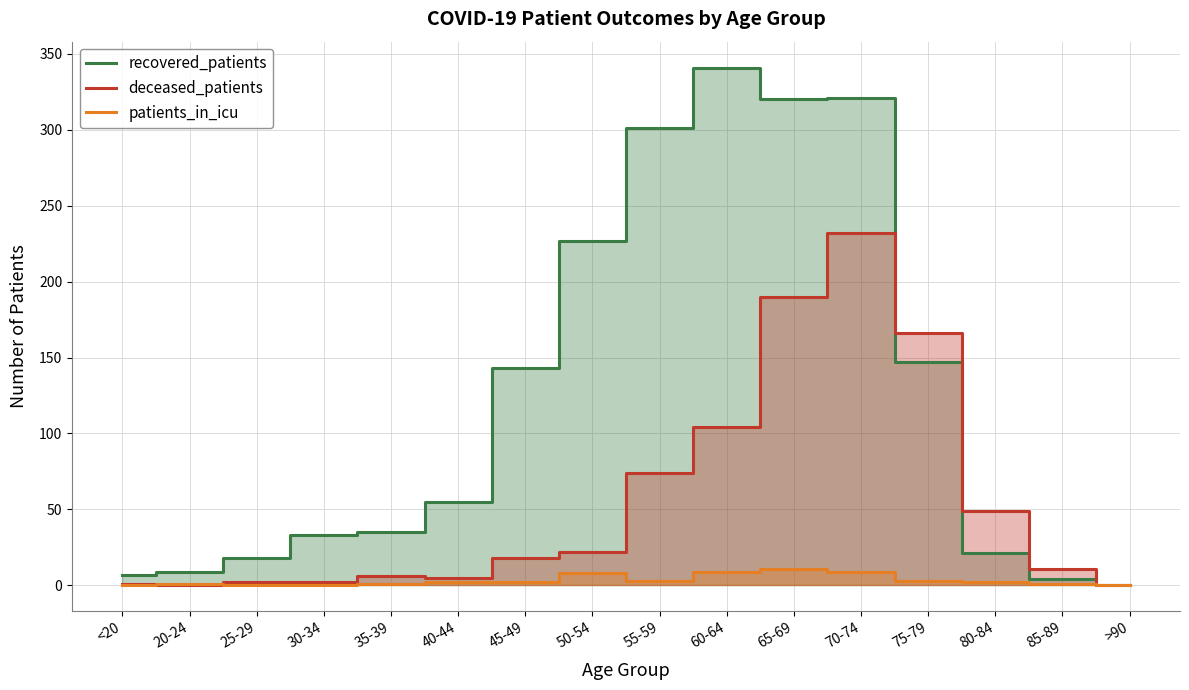

What is the average value of the patients_in_icu series?

3